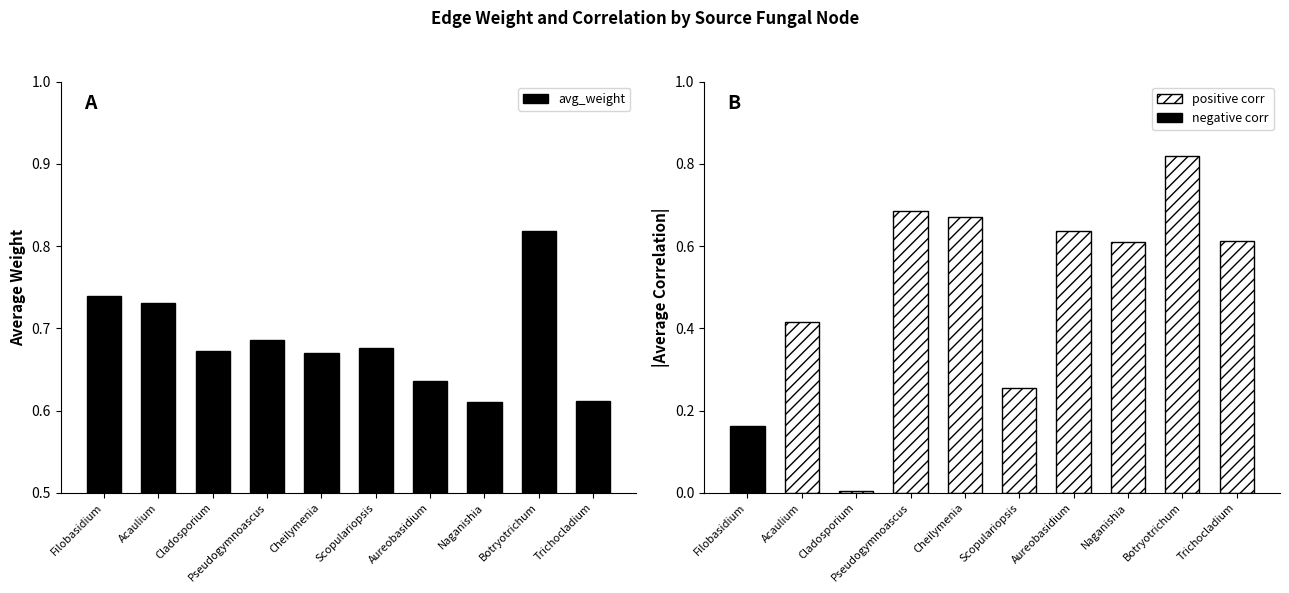

What is the difference between the maximum and minimum values?

0.2